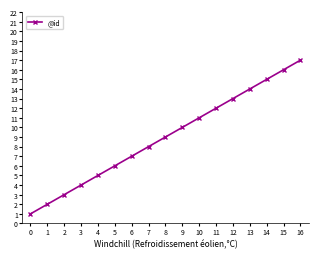

List the labels in order of value, smallest first.

0, 1, 2, 3, 4, 5, 6, 7, 8, 9, 10, 11, 12, 13, 14, 15, 16